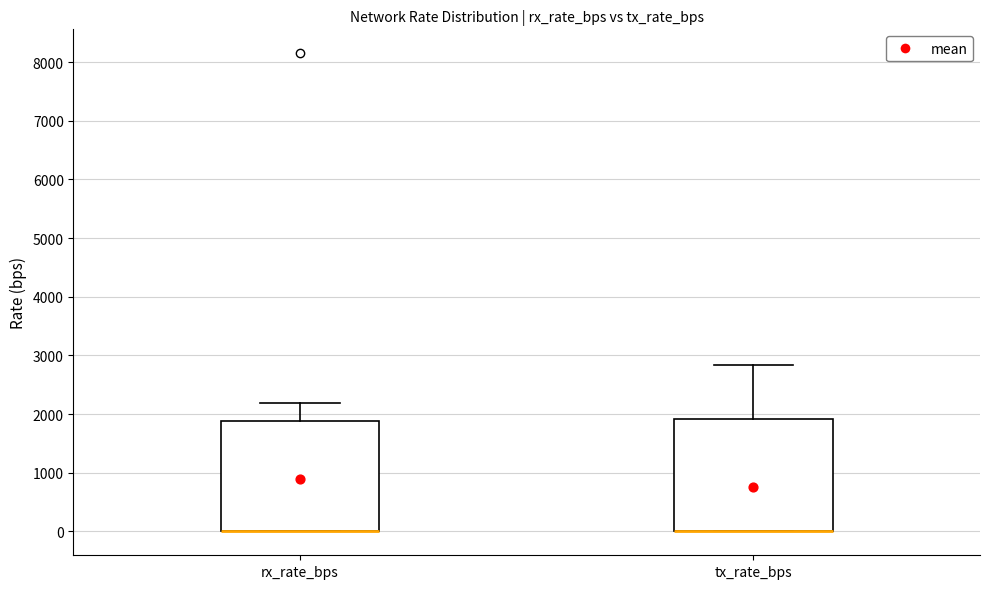

Reading left to right, transcribe this box plot: for each box, give where its median line is, the range the box spans, and where its two whiskers end, as read against the y-axis. The values are not printed on the chart, so give them approximately, as read against the axis.

rx_rate_bps: median 0 (drawn on the box's lower edge), box 0 to 1900, whiskers 0 to 2200
tx_rate_bps: median 0 (drawn on the box's lower edge), box 0 to 1900, whiskers 0 to 2800